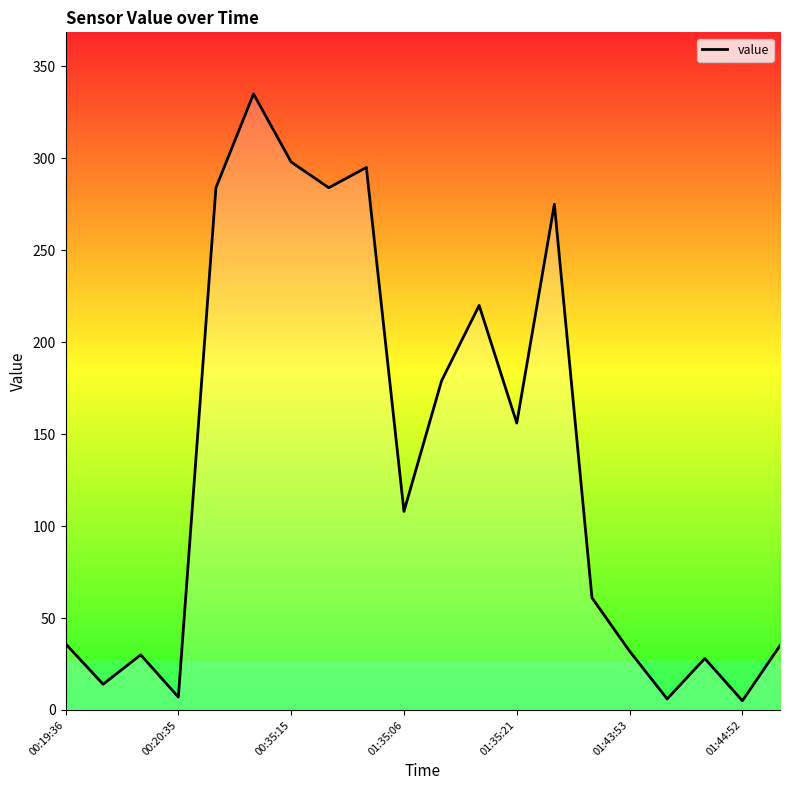

What is the difference between the maximum and minimum values?

330